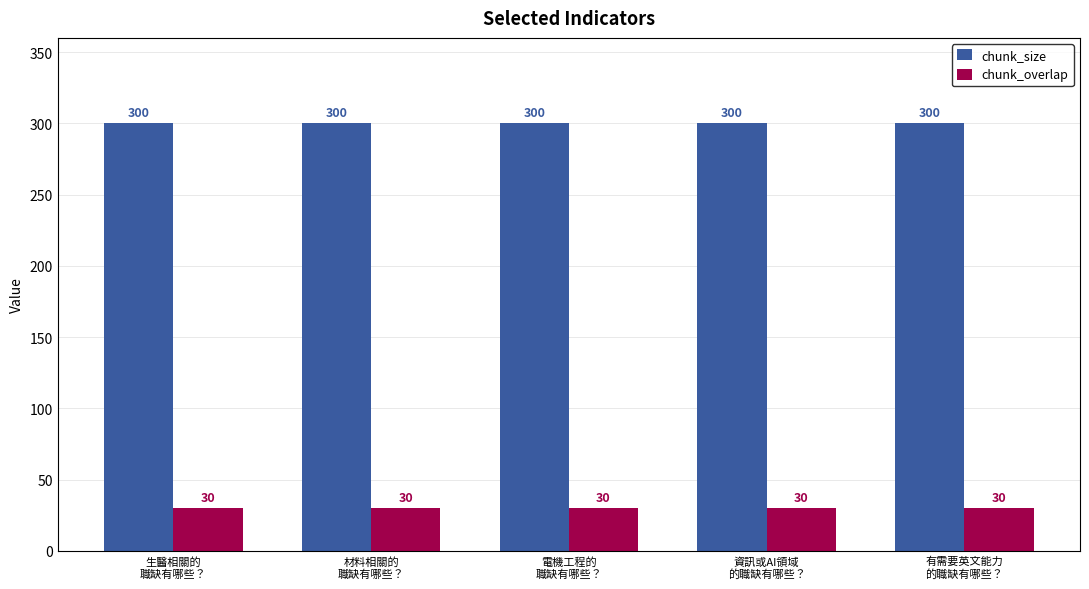

At 材料相關的
職缺有哪些？, list the series in order from smallest to largest.

chunk_overlap, chunk_size